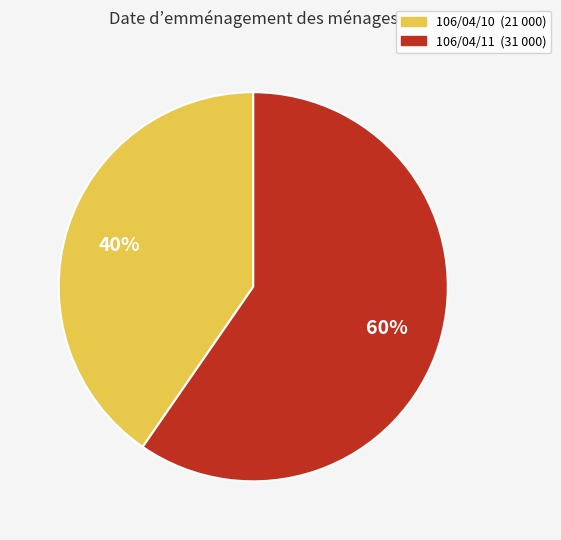

To the nearest percent, what is the average slice percentage?

50%